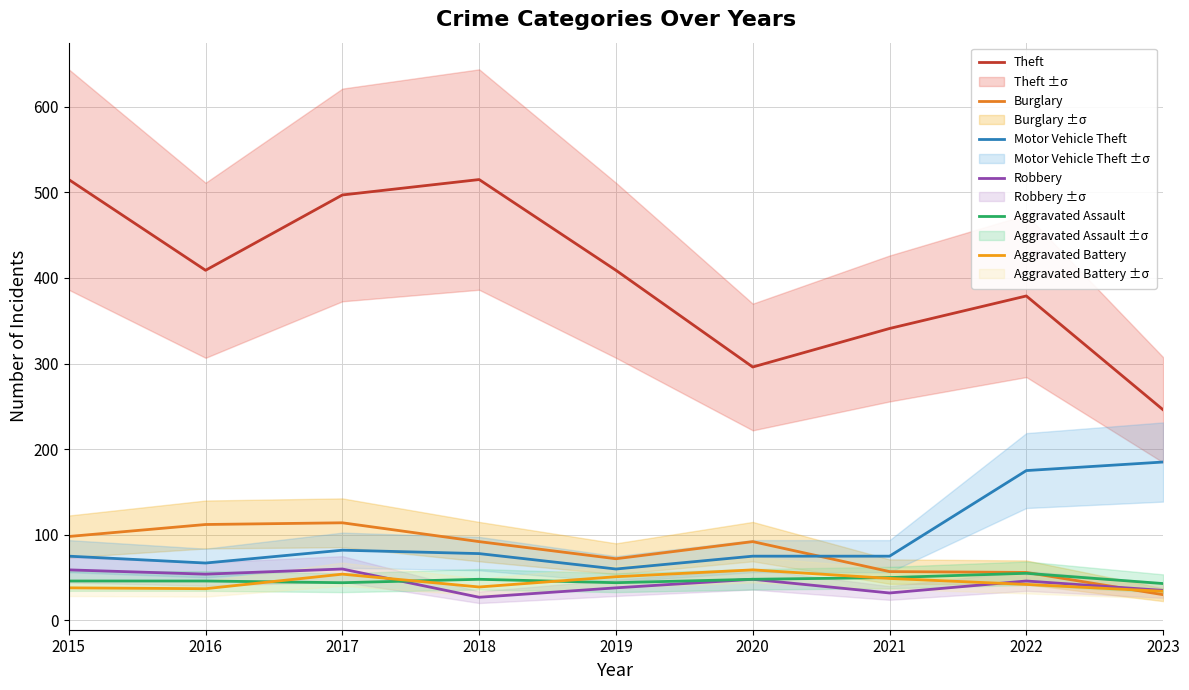

How many values in the Motor Vehicle Theft series are below 75?

2